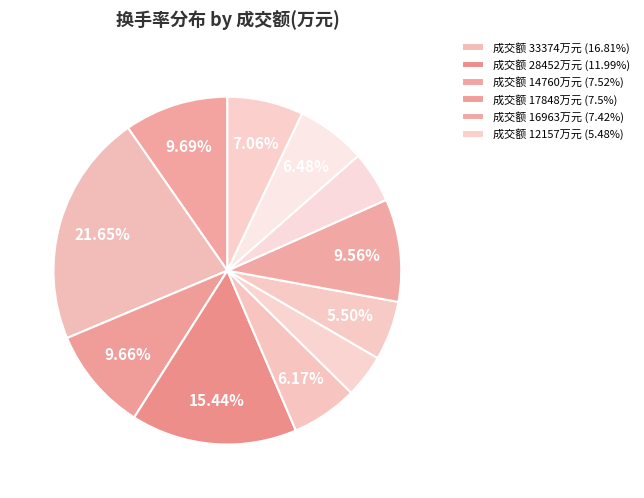

How many segments does this pie chart have?

11